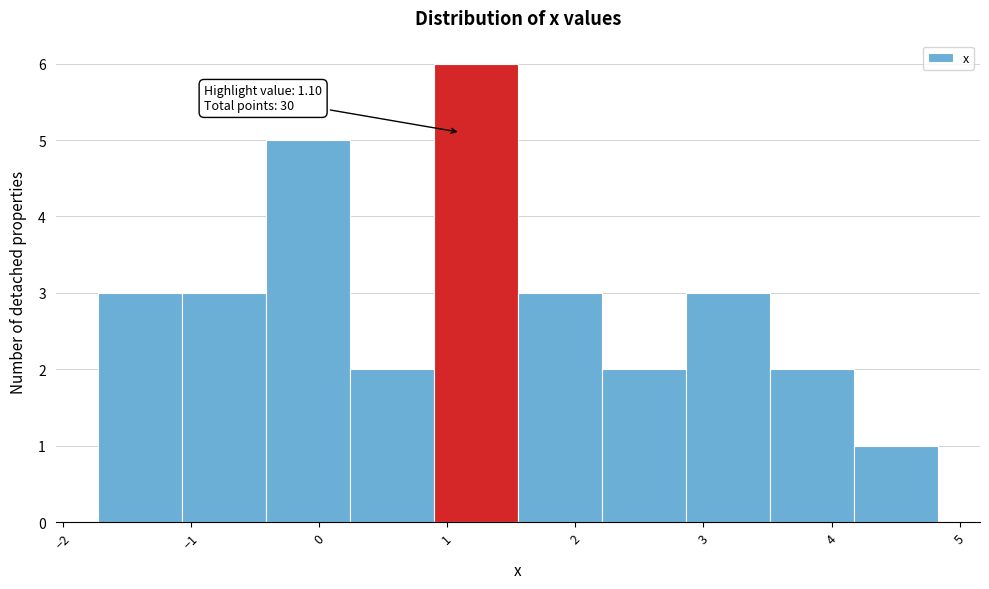

Which range on the x-axis has the tallest bar?

0.9 to 1.6